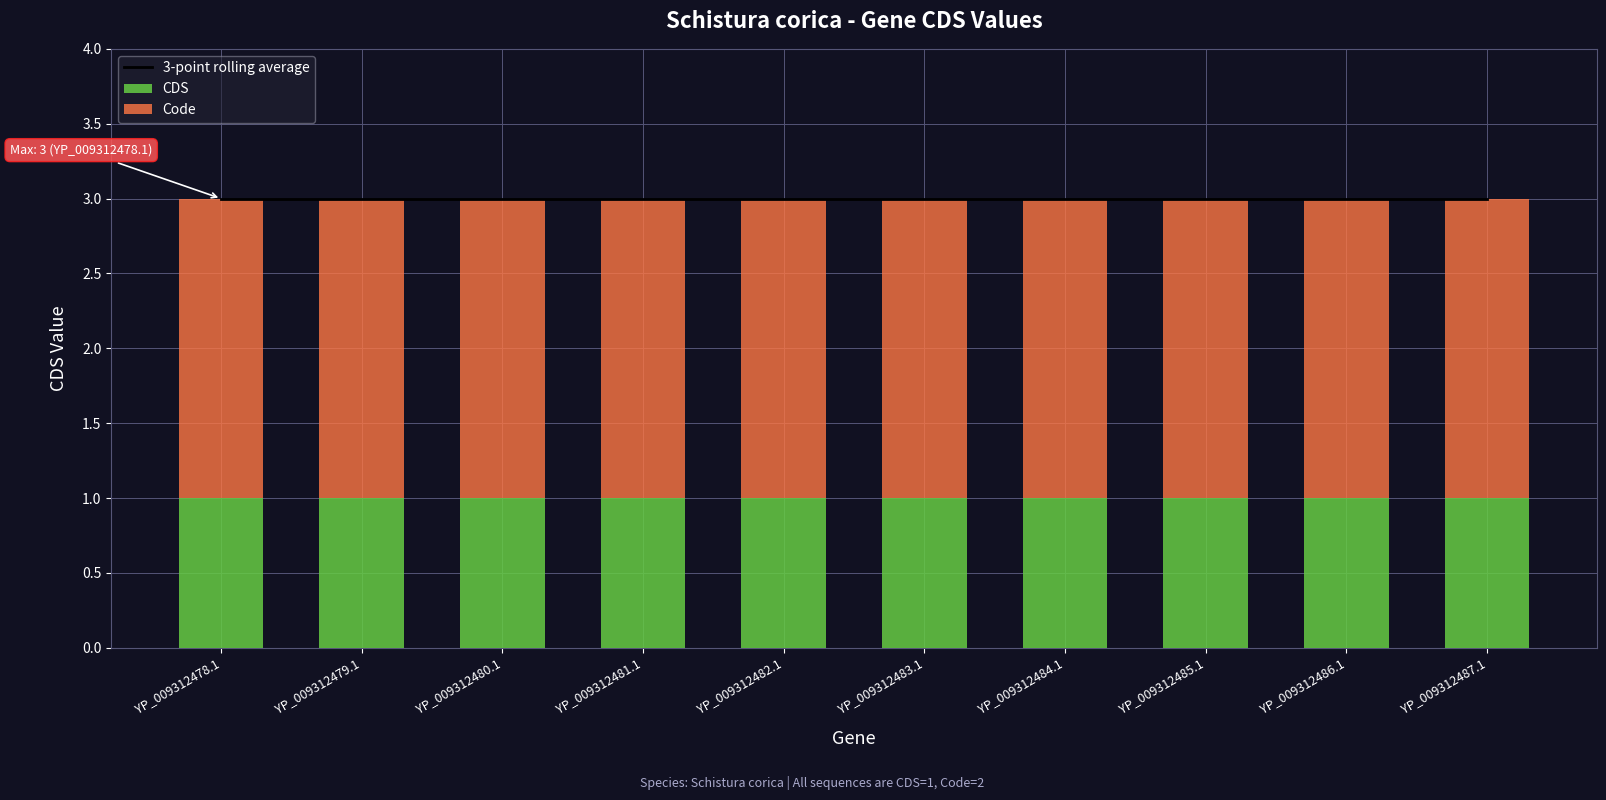

Which series has the largest total across all categories?

3-point rolling average